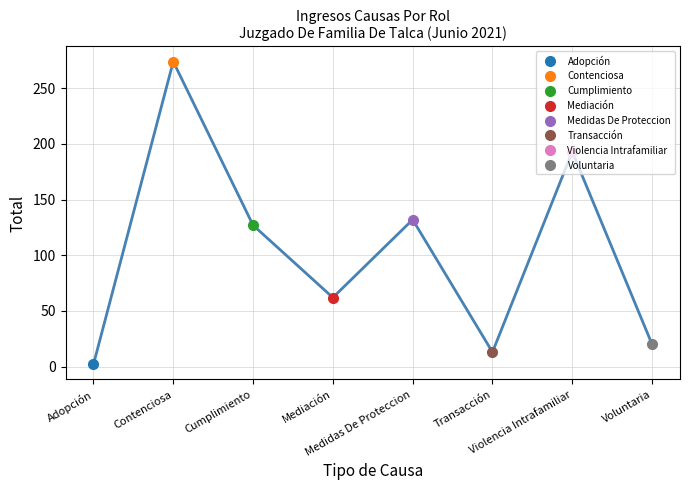

What is the difference between the values at Contenciosa and Transacción?

261